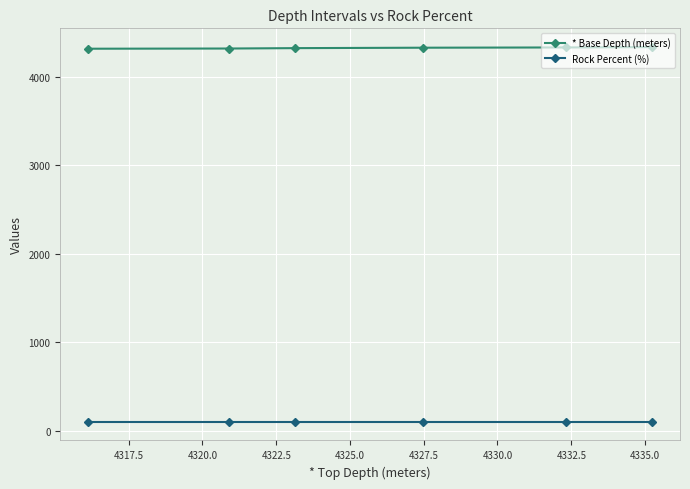

List the series in order of their overall mean, highest first.

* Base Depth (meters), Rock Percent (%)